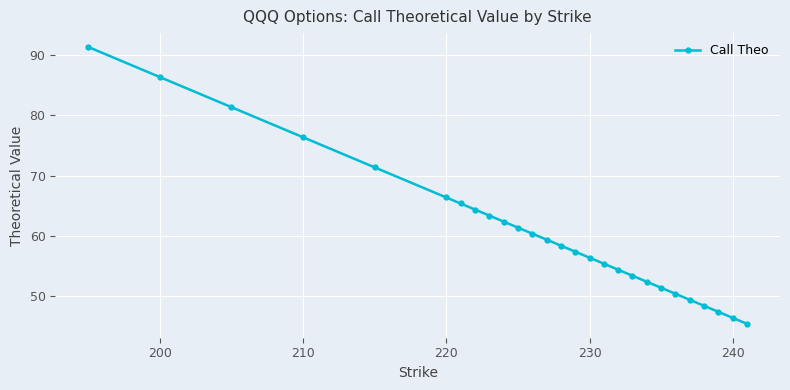

What is the value of the 20th point from the left?

52.4